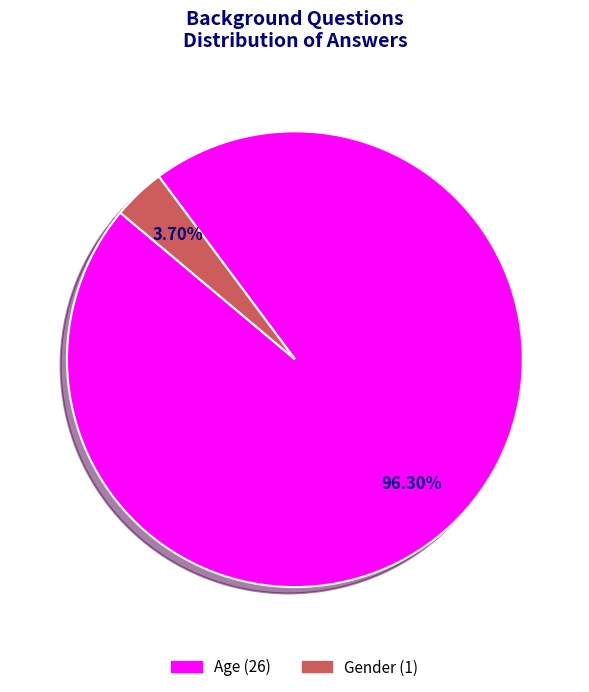

Which slice represents more than half of the pie?

Age